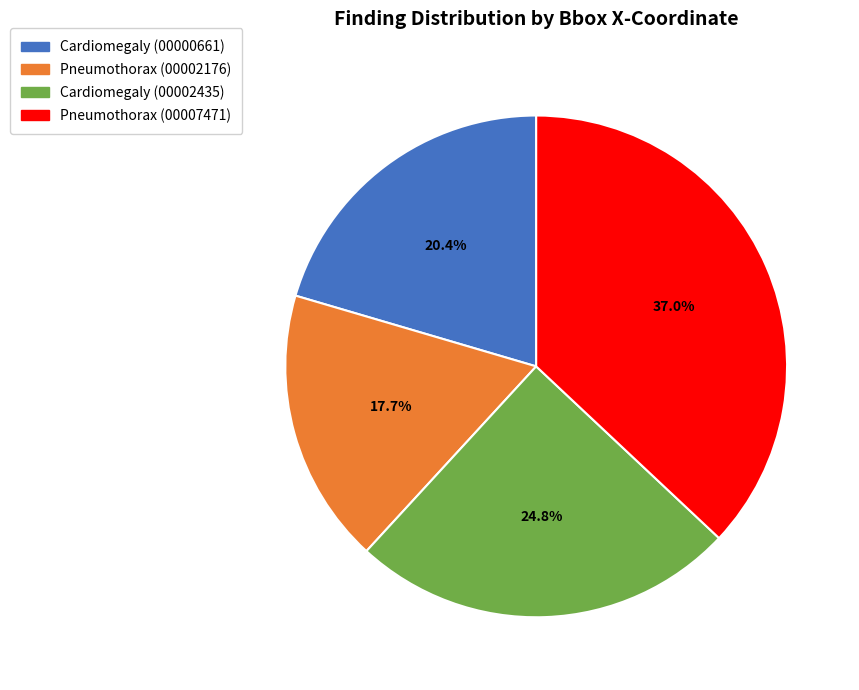

To the nearest percent, what is the difference between the largest and smallest slice percentages?

19%